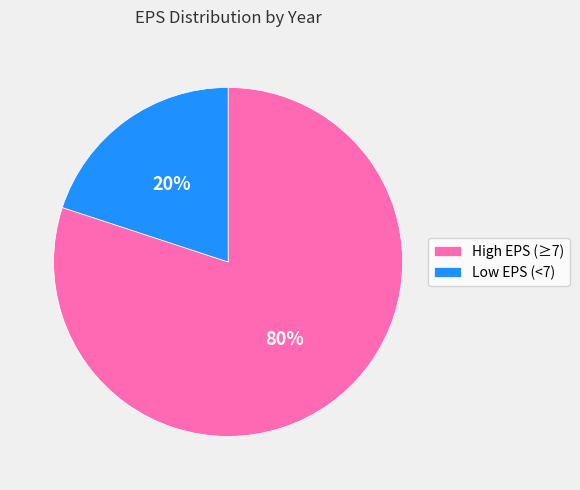

How many slices are in this pie chart?

2